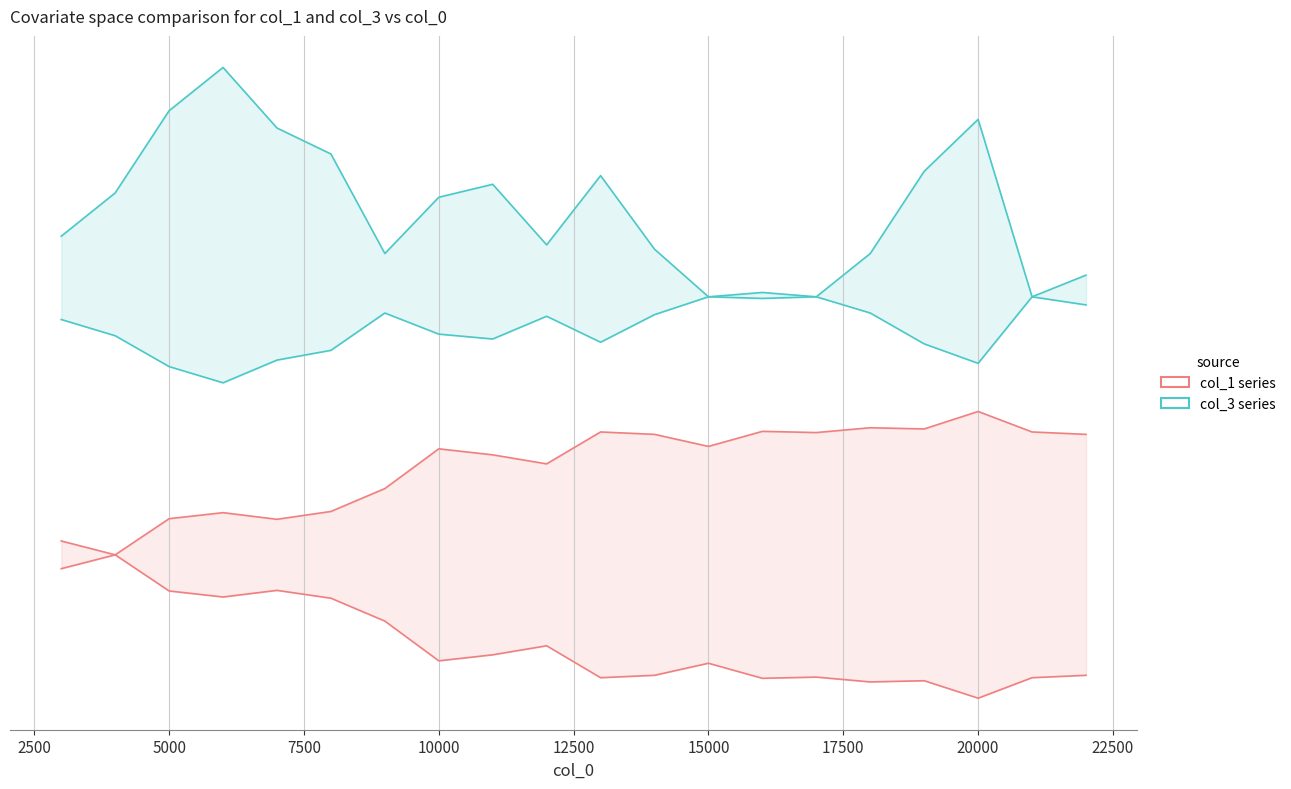

What is the difference between the maximum and minimum values in the col_1 series?

0.2